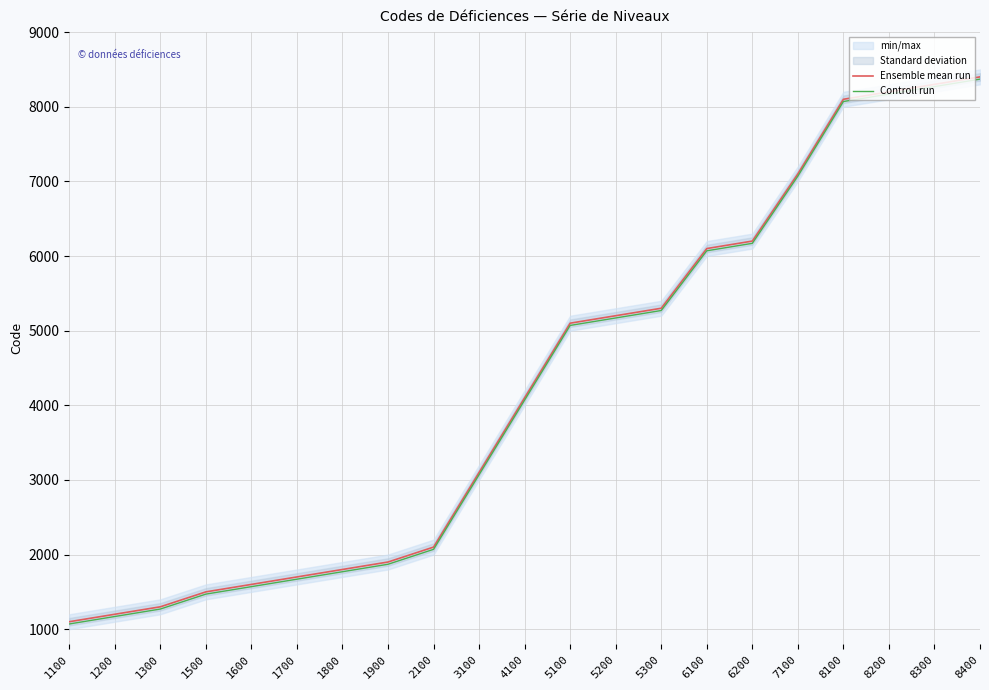

True or false: Ensemble mean run and Controll run intersect in this chart.

False